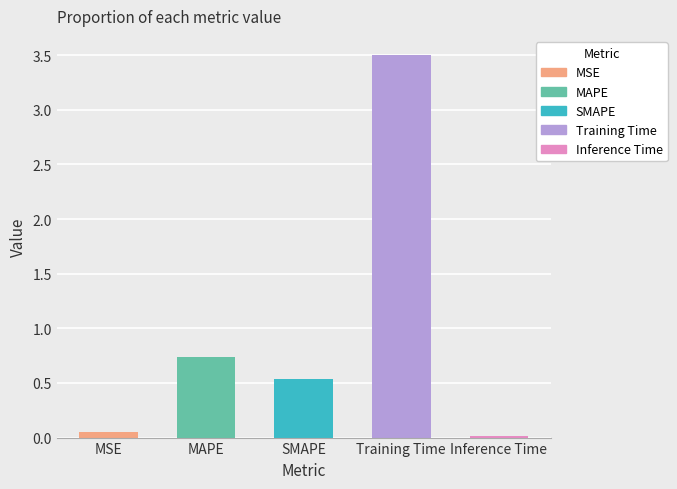

What is the greatest value displayed?

3.5